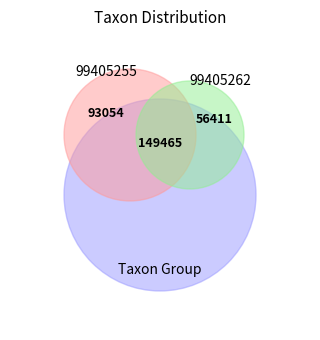

To the nearest percent, what is the difference between the 99405262 and 99405255 slice percentages?

25%